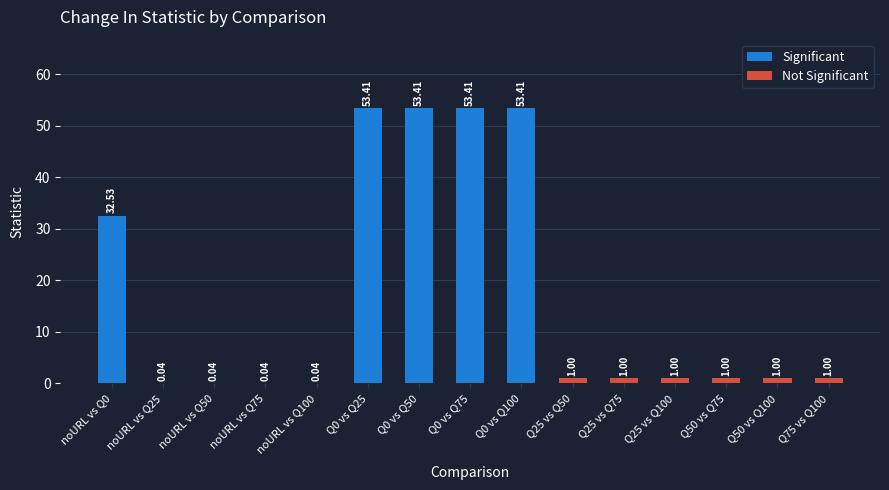

How many values in the Significant series exceed 32?

5